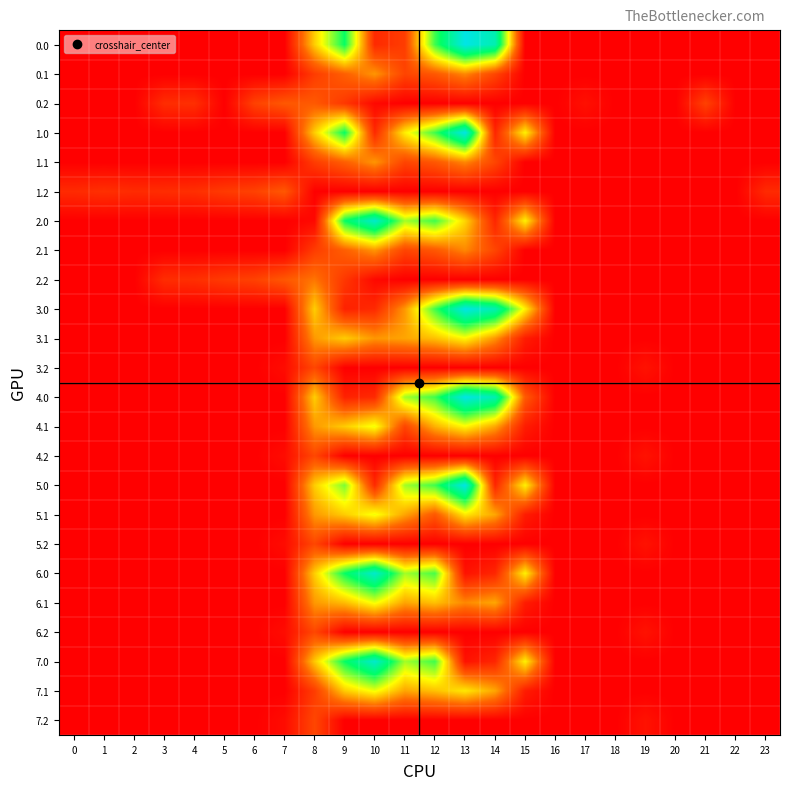

Between 23 and 12, which is larger?

12